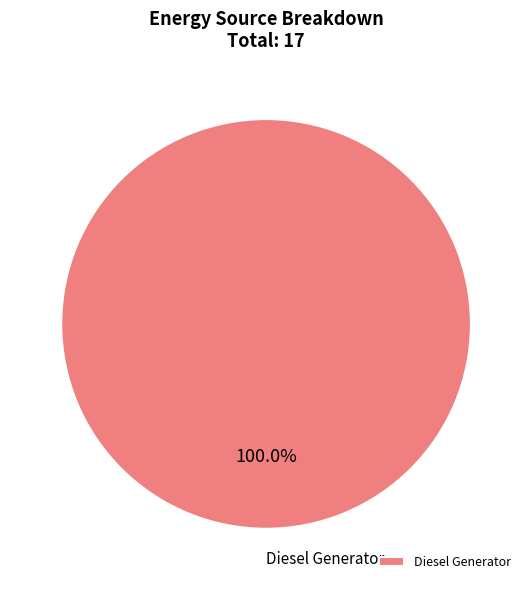

Rank the categories by value from highest to lowest.

Diesel Generator